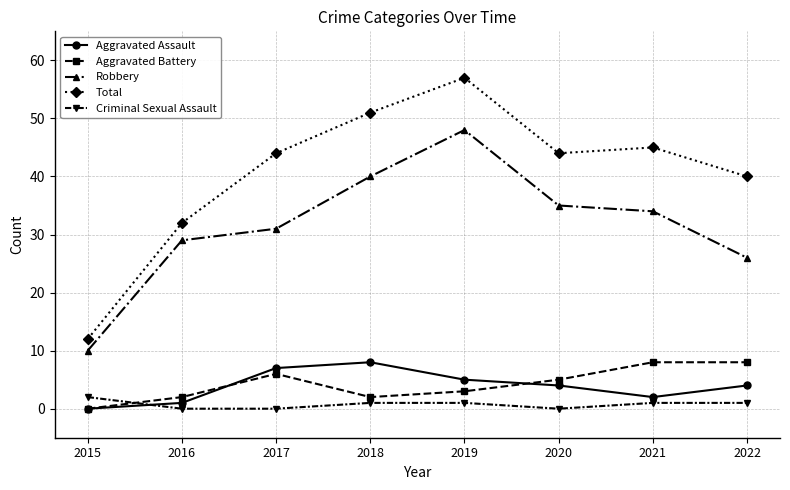

True or false: Robbery and Aggravated Assault cross at least once.

False